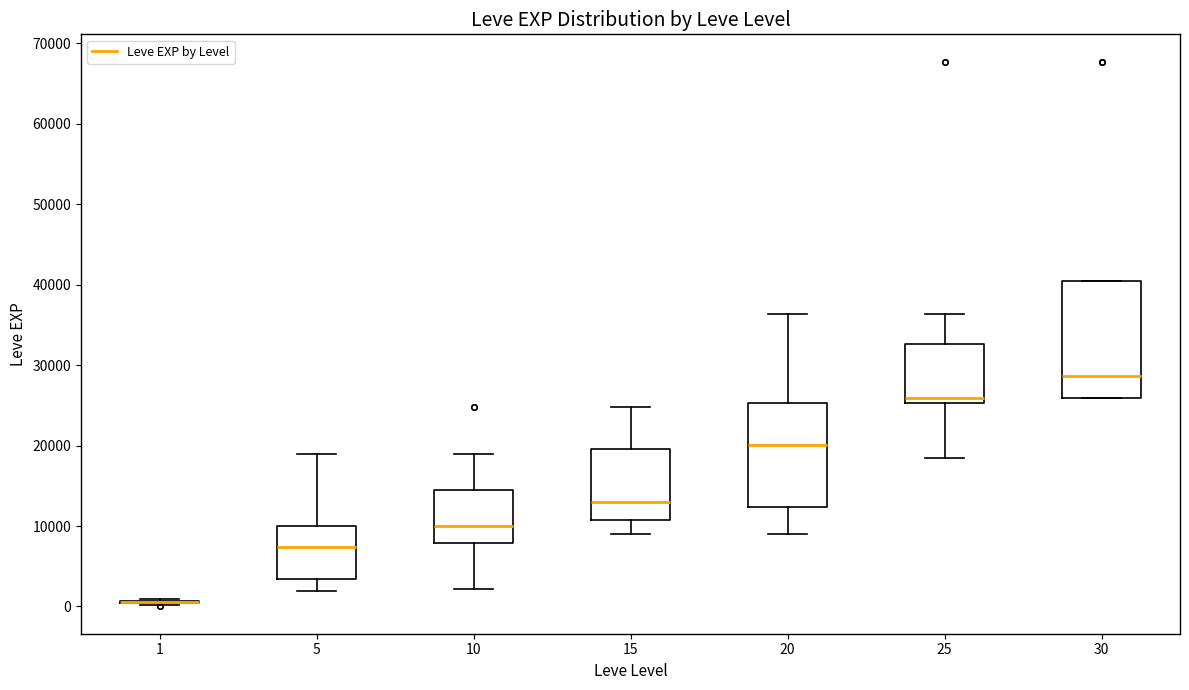

Reading left to right, read every box against the y-axis: the position of its median line, the range the box covers, and the ends of its whiskers. The values are not printed on the chart, so give them approximately, as read against the axis.

1: box collapsed to a line at 1000, whiskers 0 to 1000
5: median 7000, box 3000 to 10000, whiskers 2000 to 19000
10: median 10000, box 8000 to 15000, whiskers 2000 to 19000
15: median 13000, box 11000 to 20000, whiskers 9000 to 25000
20: median 20000, box 12000 to 25000, whiskers 9000 to 36000
25: median 26000, box 25000 to 33000, whiskers 18000 to 36000
30: median 29000, box 26000 to 40000, whiskers 26000 to 40000